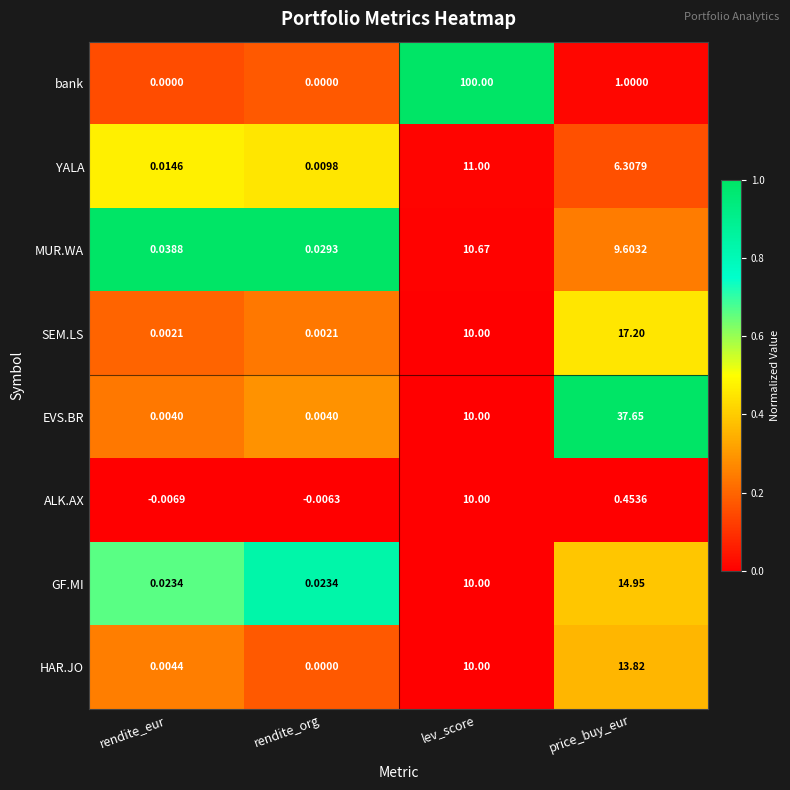

What is the total value across all series at price_buy_eur?

101.0